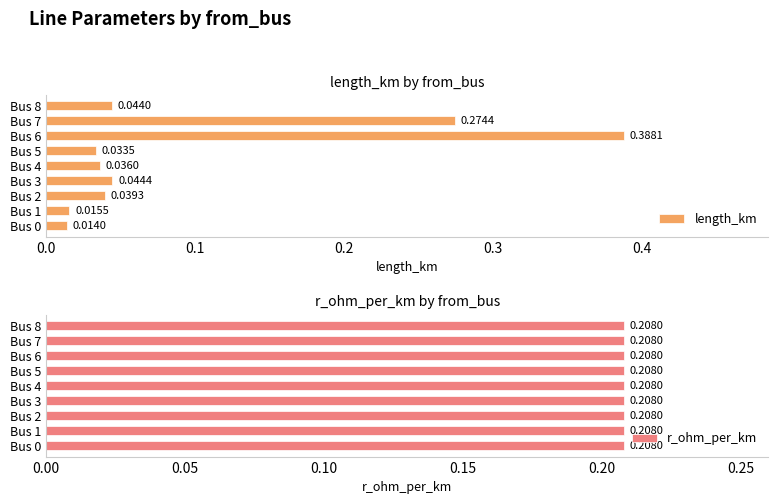

Which has a higher value, Bus 0 or Bus 7?

Bus 7